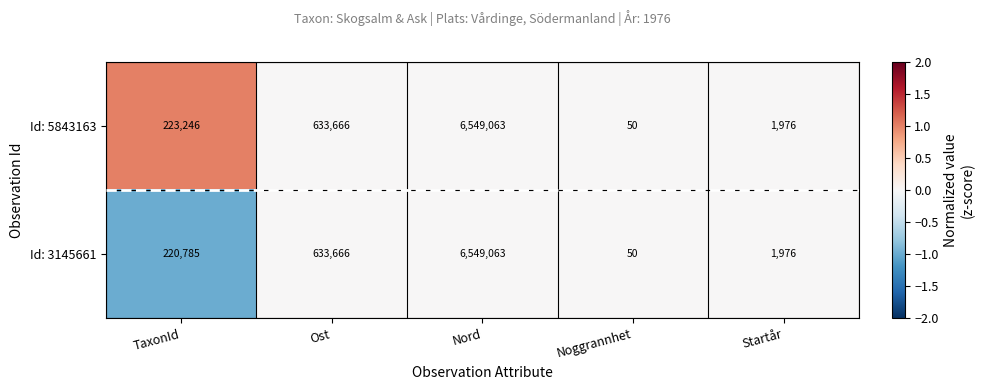

Where is Id: 3145661 nearest to the value 3274556?

Ost